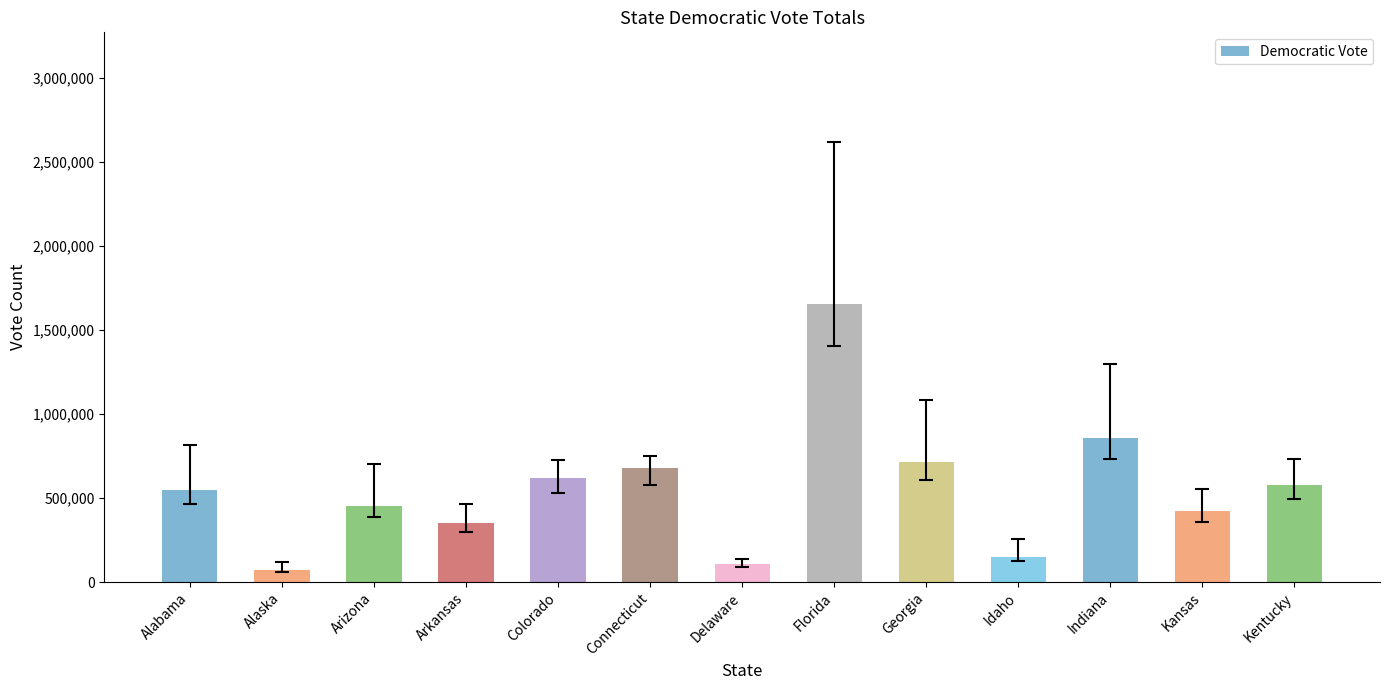

The value at Alabama is 141773. True or false?

False